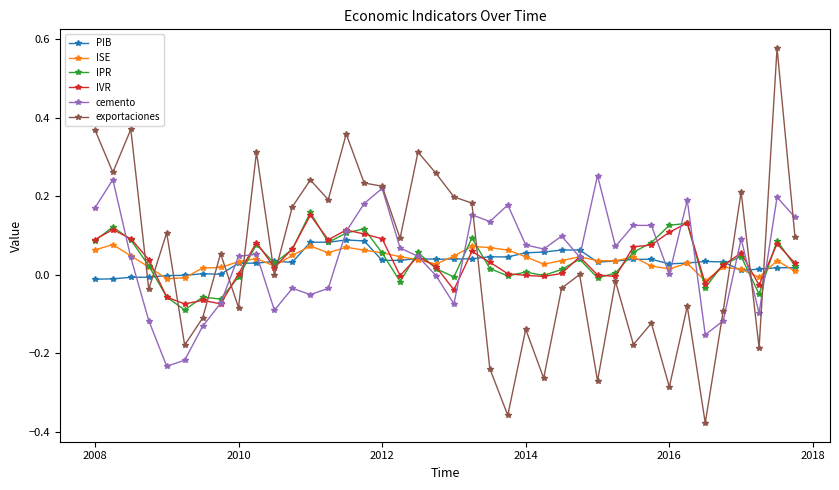

Which series has the widest spread of values?

exportaciones